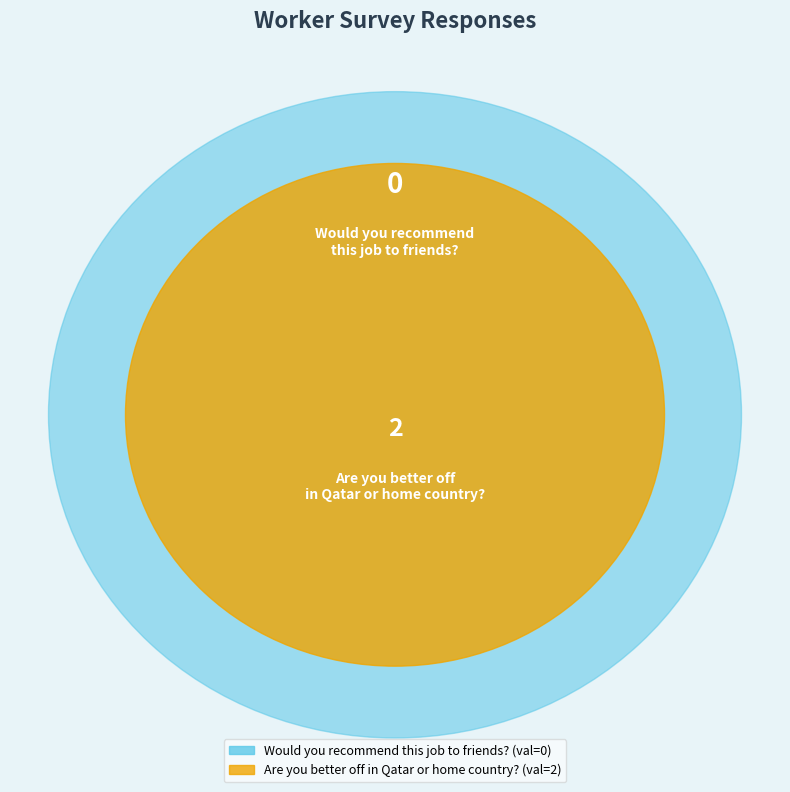

How many segments does this pie chart have?

2